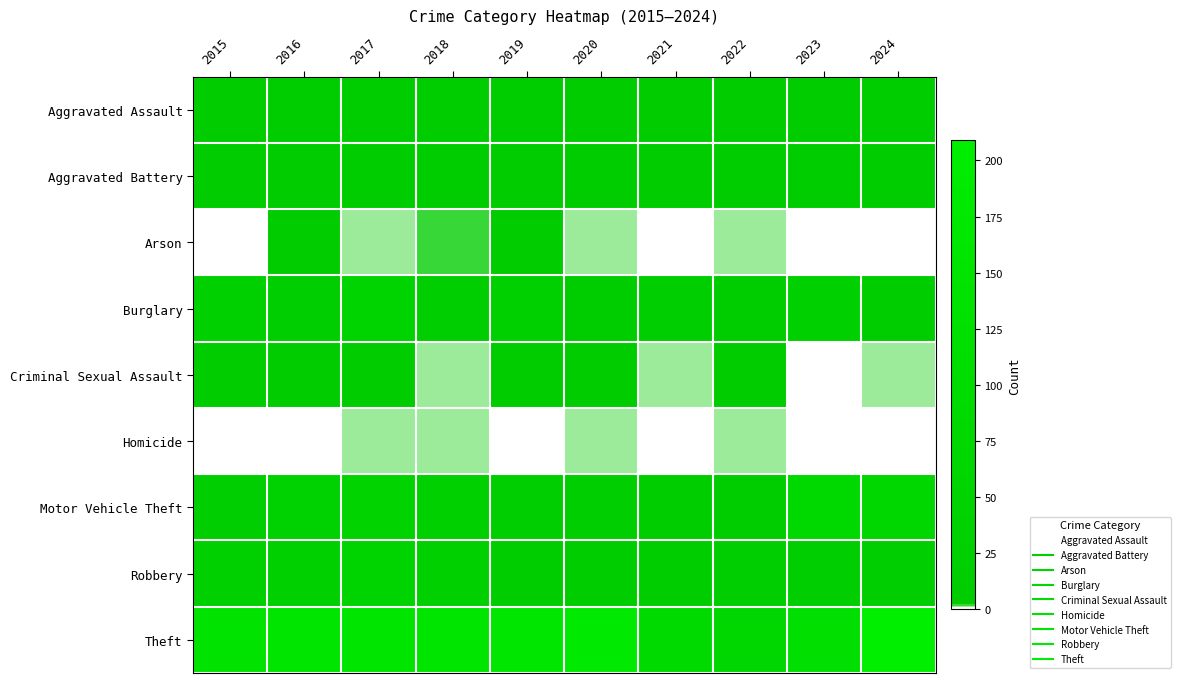

At which category is the sum across all series the highest?

2017